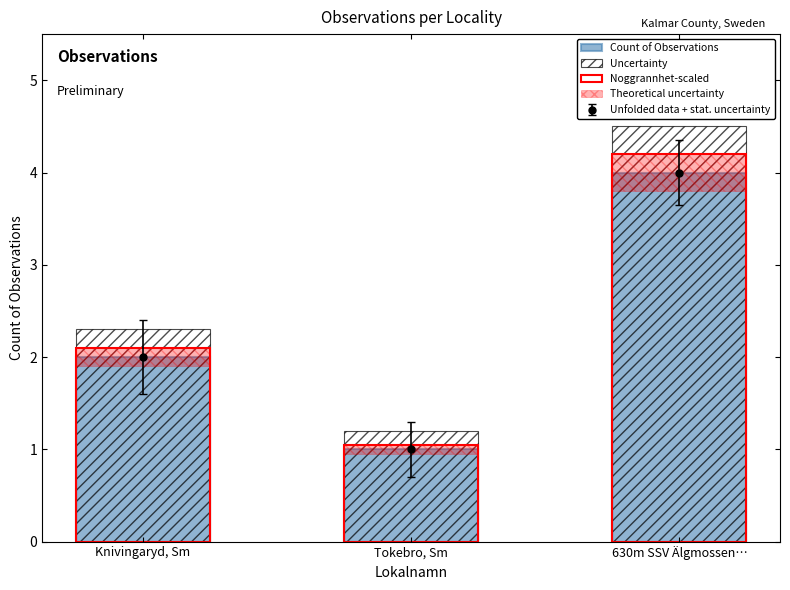

At which category is the sum across all series the highest?

630m SSV Älgmossen…